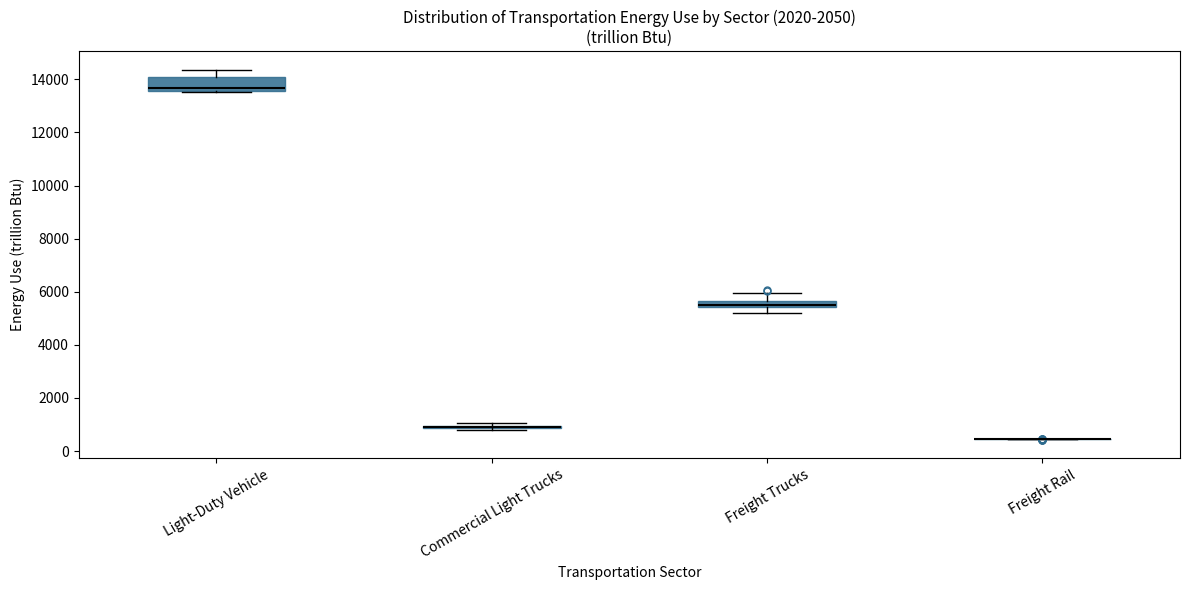

Which box is the tallest, from its lower edge to its upper edge?

Light-Duty Vehicle